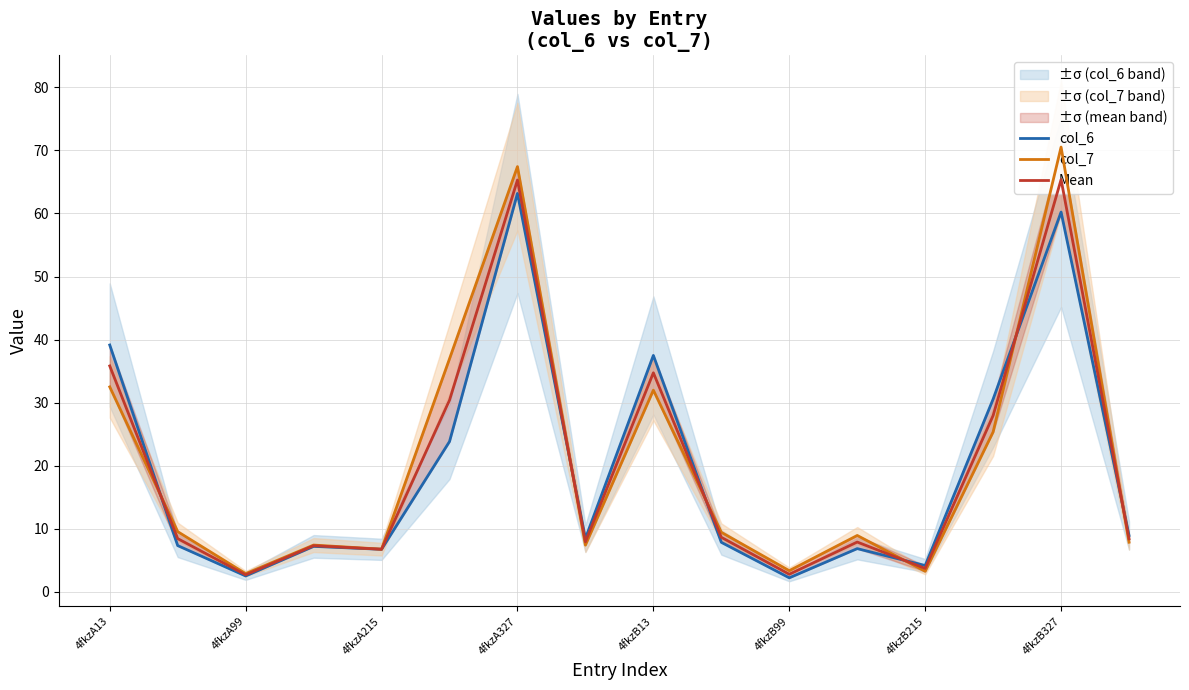

Where does the col_6 series first go above 8?

4fkzA13